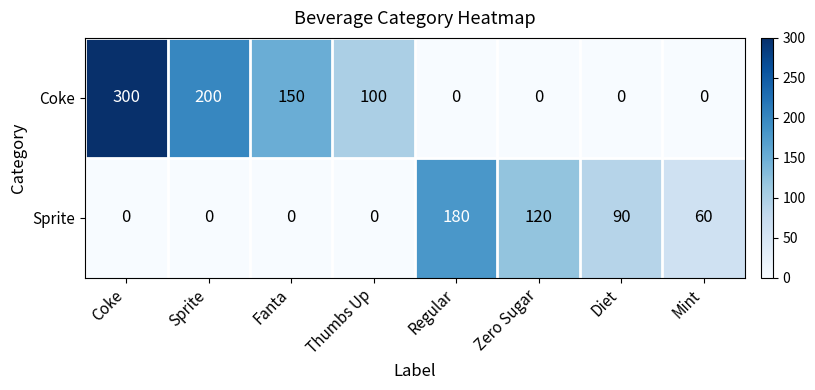

Reading left to right, extract all data points from this chart.

Coke: 300	200	150	100	0	0	0	0
Sprite: 0	0	0	0	180	120	90	60